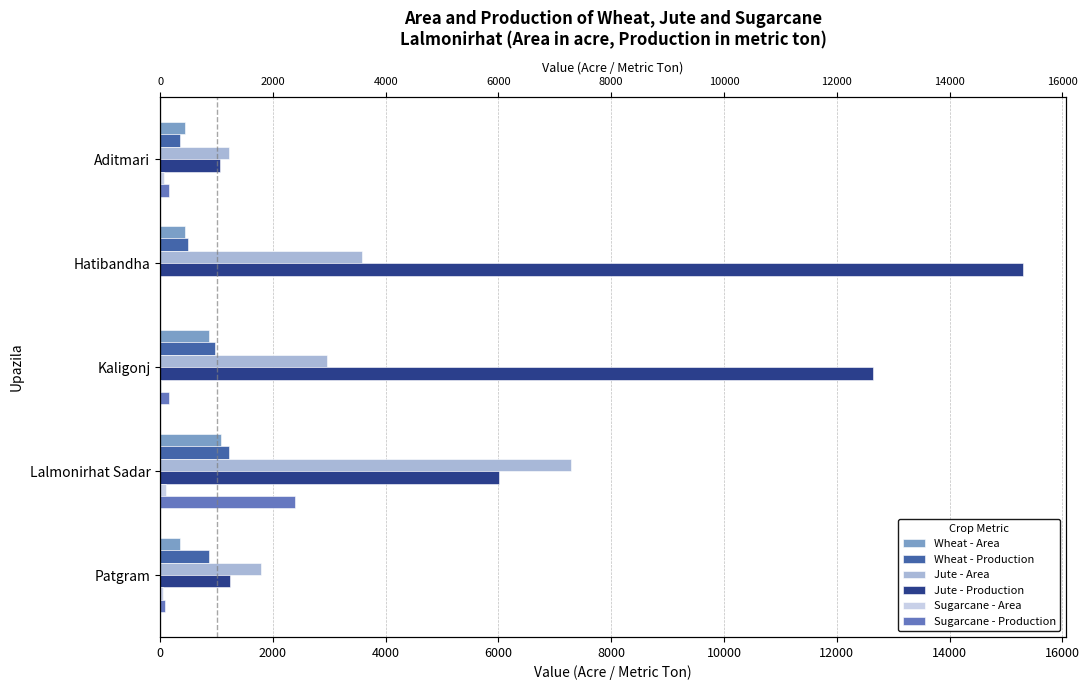

Reading right to left, what are all the values shown in this chart?

Wheat - Area: 350	1086	864	432	435
Wheat - Production: 870	1214	980	490	346
Jute - Area: 1790	7286	2964	3582	1220
Jute - Production: 1234	6005	12640	15298	1061
Sugarcane - Area: 43	111	7	0	65
Sugarcane - Production: 87	2390	165	0	152